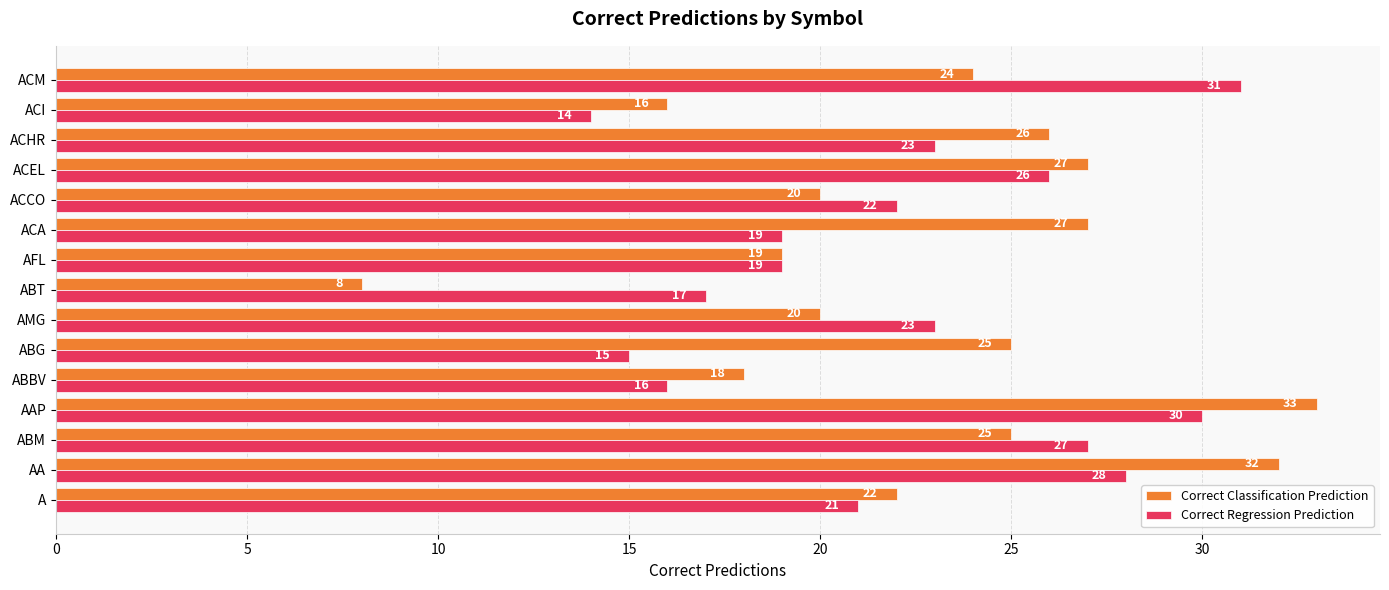

Which series has the largest range (max minus min)?

Correct Classification Prediction